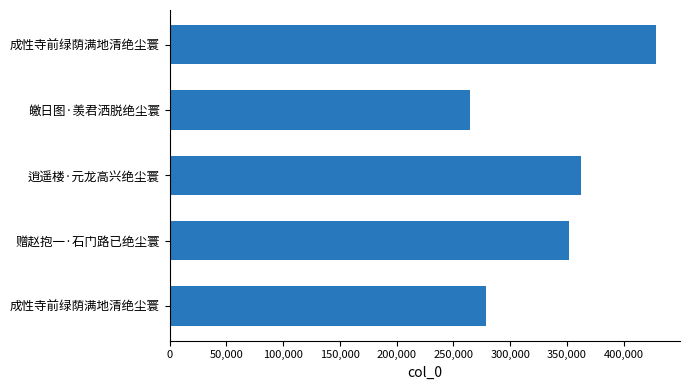

How many bars are there in total?

5